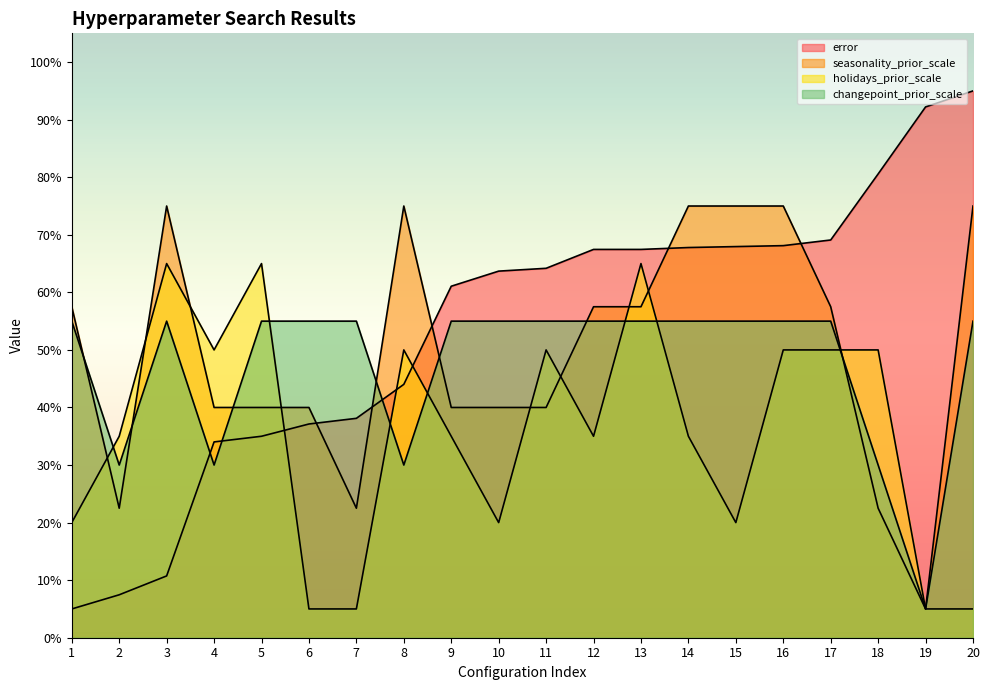

Does the chart display data point markers on the line(s)?

No